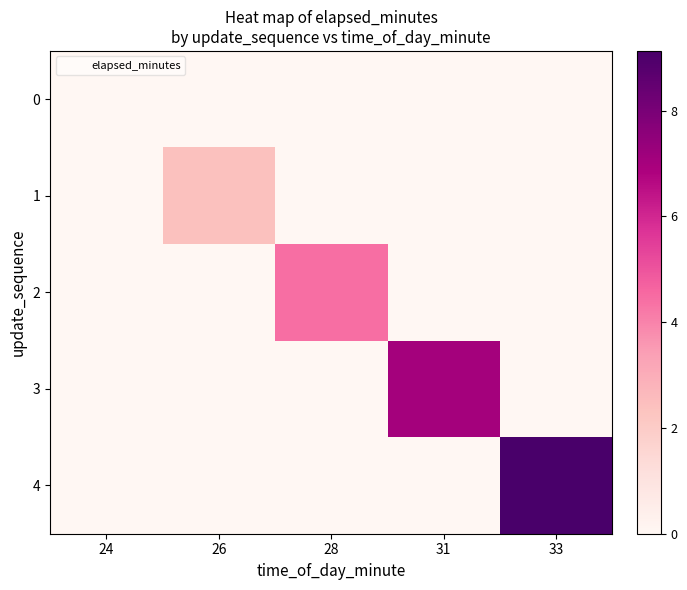

List the series in order of their overall mean, lowest first.

0, 1, 2, 3, 4